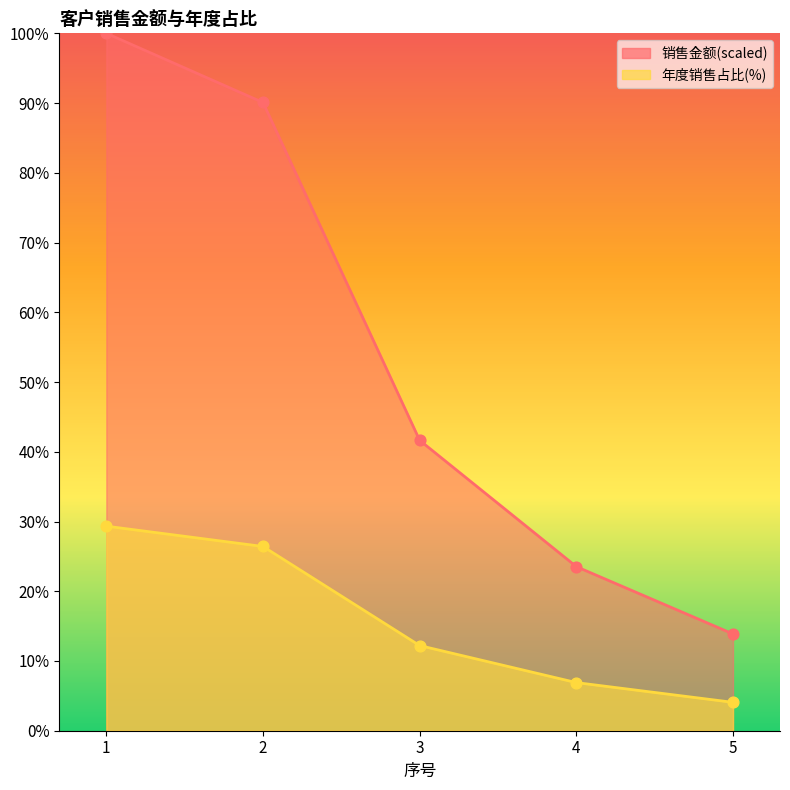

What is the total value across all series at 4?

30.4